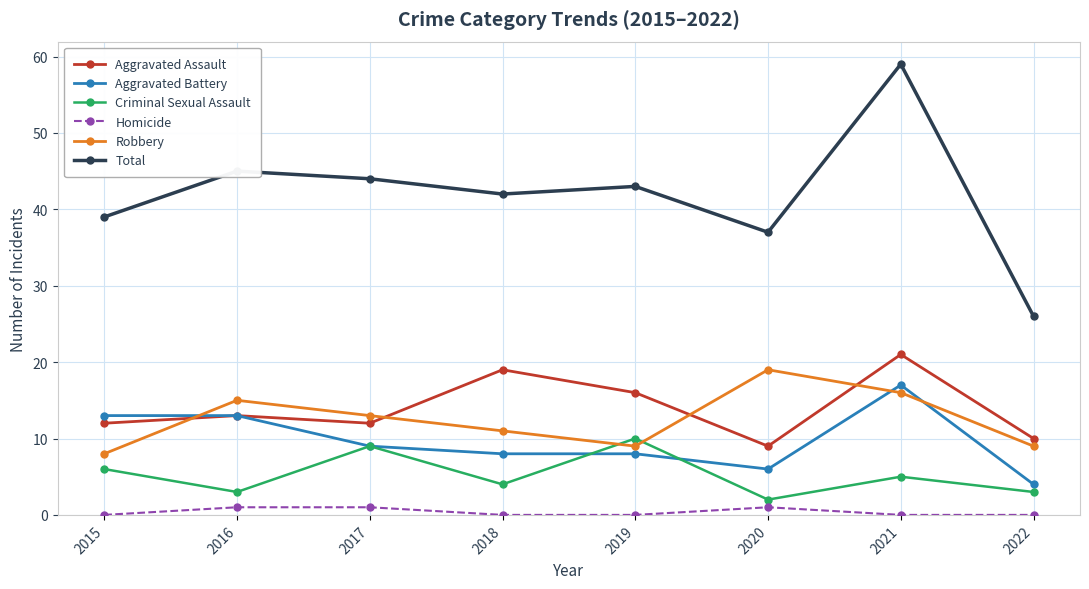

List the series in order of their peak value, highest first.

Total, Aggravated Assault, Robbery, Aggravated Battery, Criminal Sexual Assault, Homicide